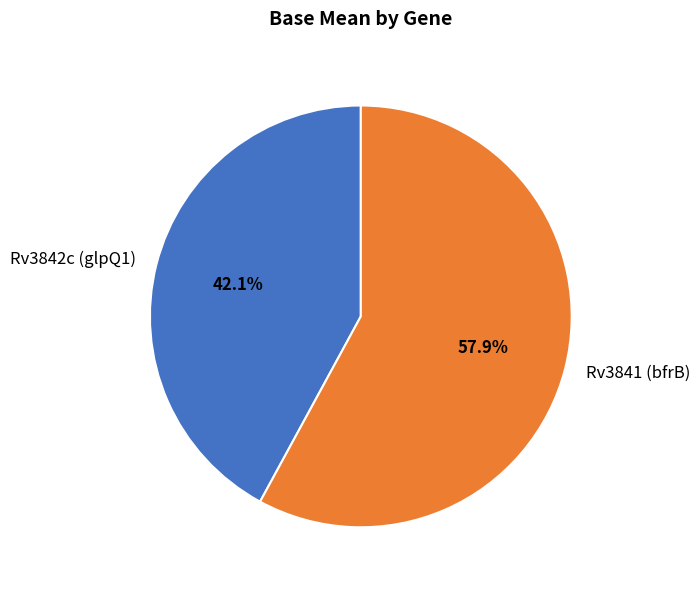

Count the number of slices in the pie.

2